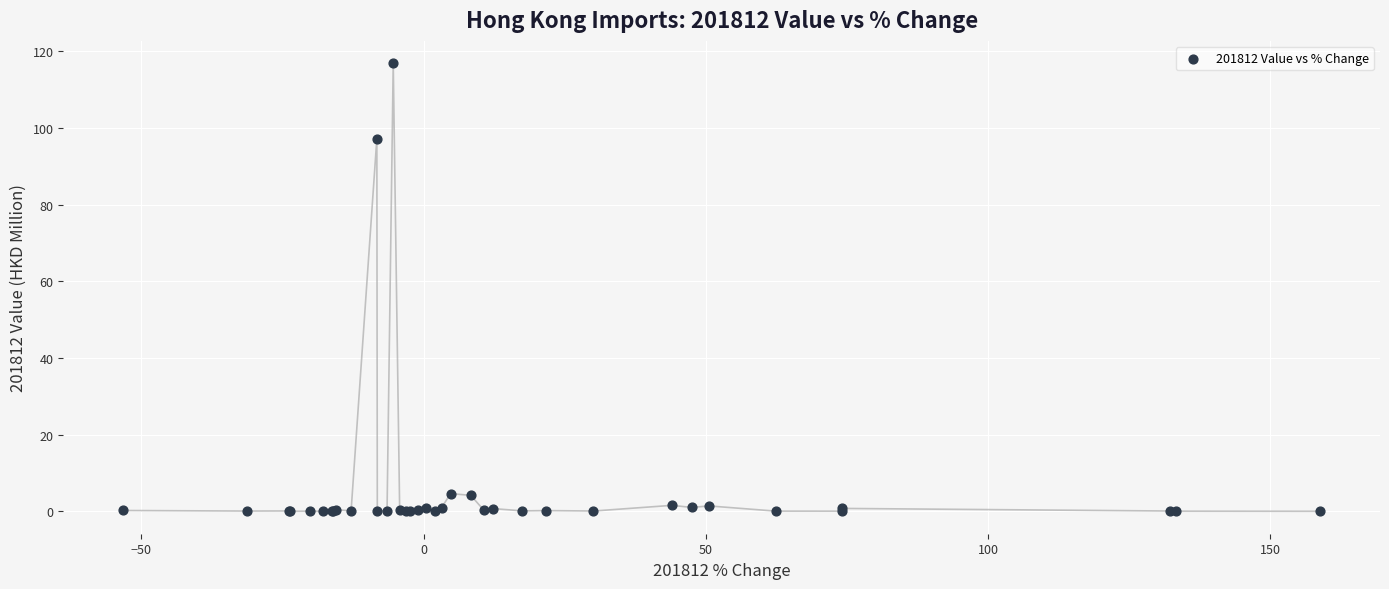

What Y value in the scatter plot is closest to 58?

97.2